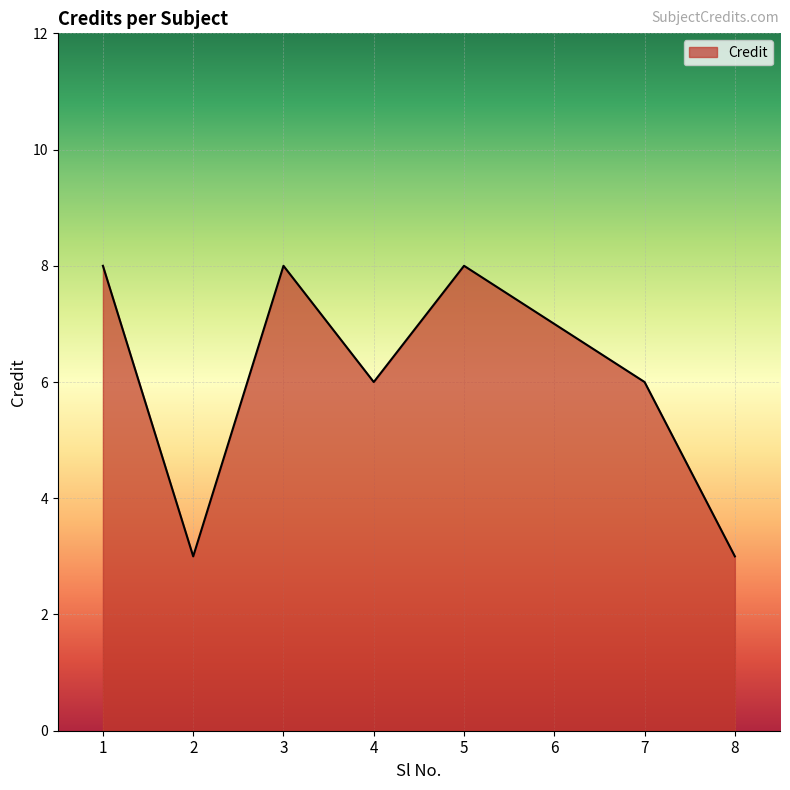

Reading left to right, extract all data points from this chart.

8	3	8	6	8	7	6	3